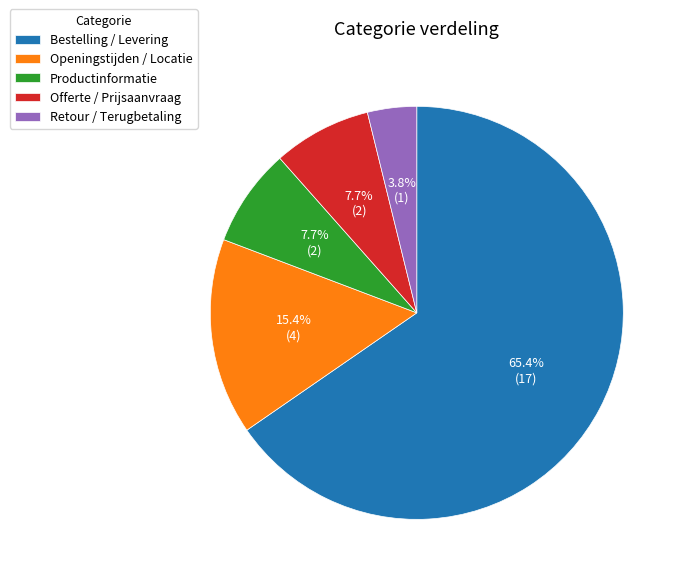

Is it true that Offerte / Prijsaanvraag is 8% of the pie?

True